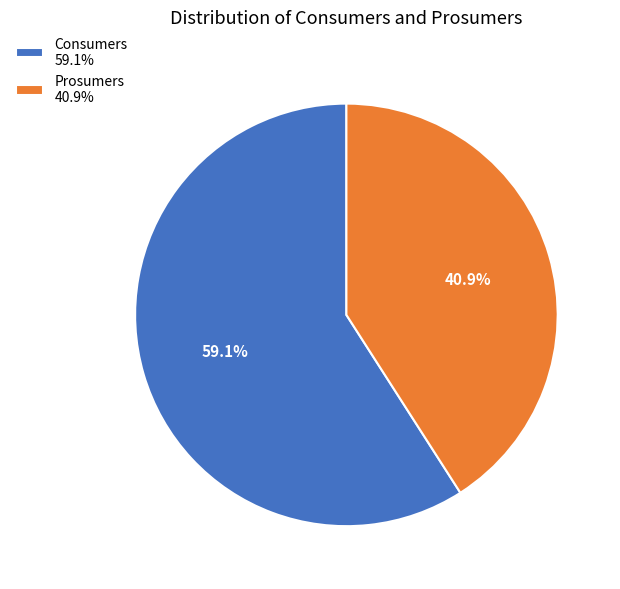

What is the ratio of the value at Prosumers to the value at Consumers?

0.7